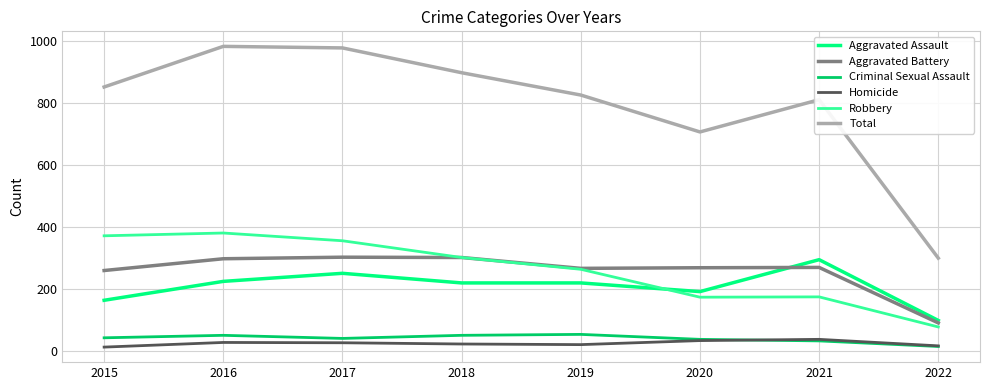

What is the minimum value for Robbery?

78